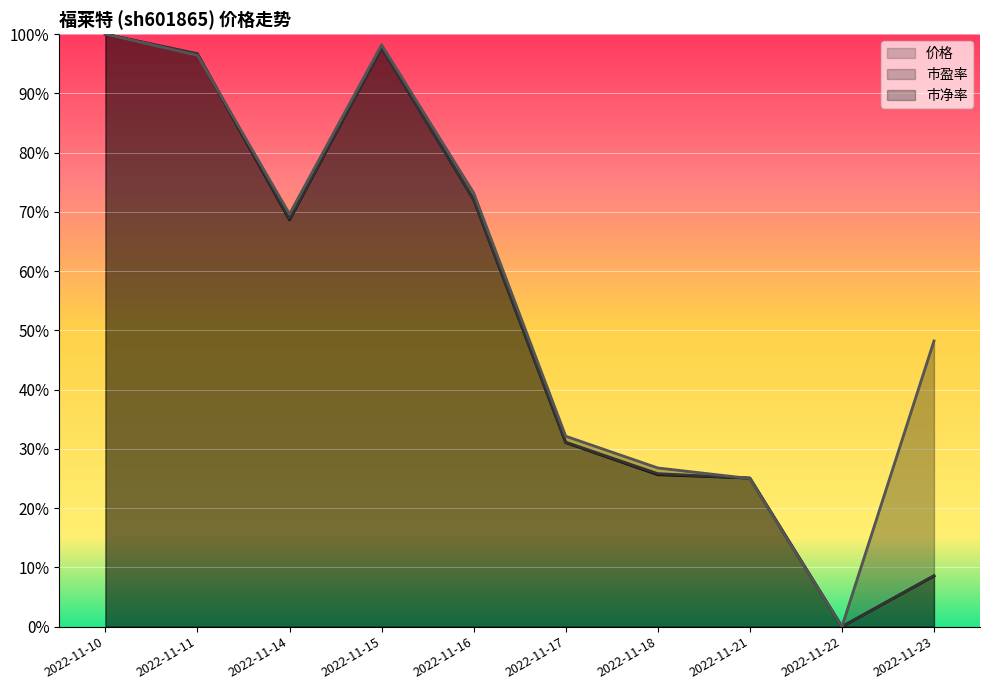

At which label is 价格 closest to 0?

2022-11-22